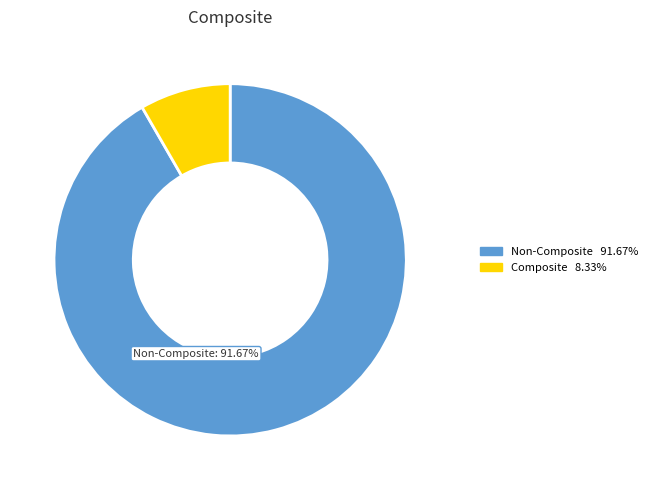

Does any single category account for the majority?

Yes